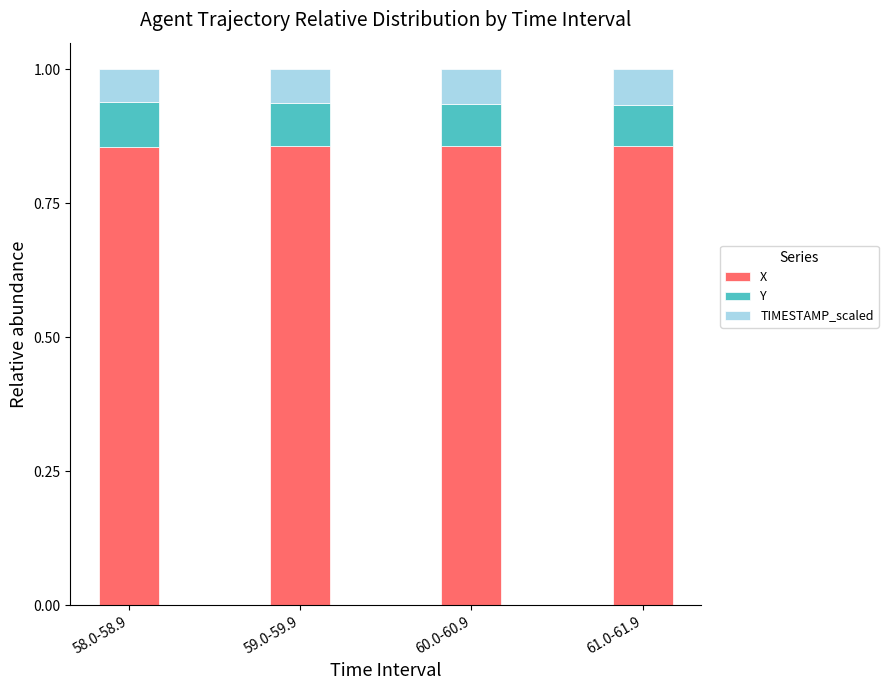

What is the total value across all series at 61.0-61.9?

1.0